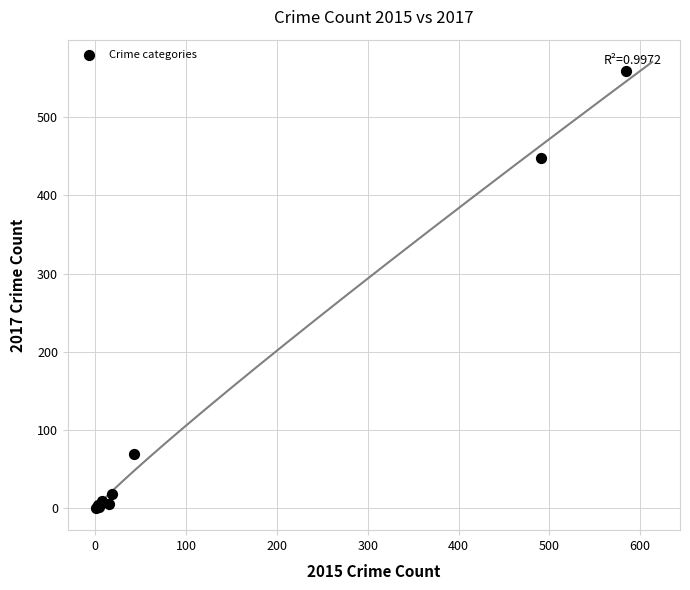

What Y value in the scatter plot is closest to 279?

447